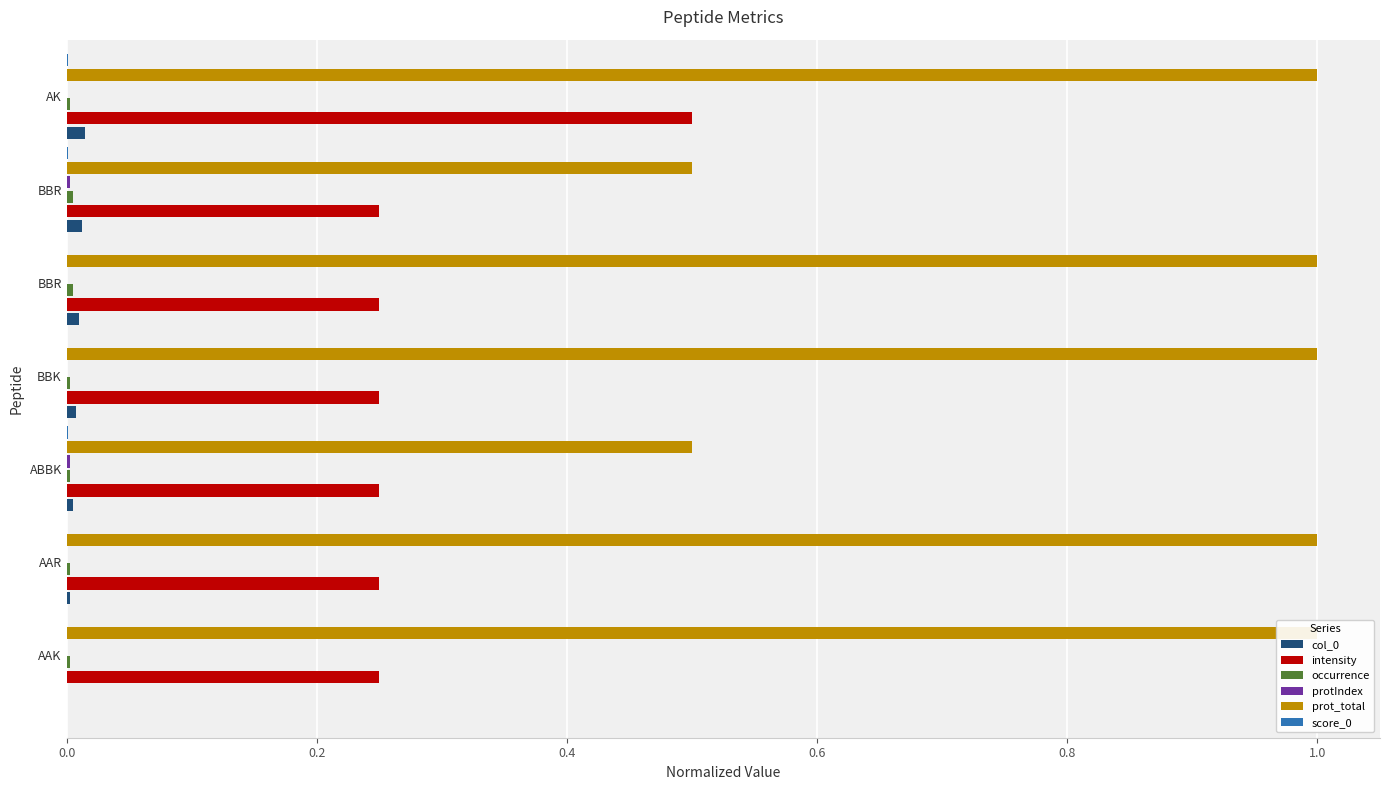

Reading left to right, list all the values displayed in this chart.

col_0: 0.0	0.0	0.0	0.0	0.0	0.0	0.0
intensity: 0.2	0.2	0.2	0.2	0.2	0.2	0.5
occurrence: 0.0	0.0	0.0	0.0	0.0	0.0	0.0
protIndex: 0.0	0.0	0.0	0.0	0.0	0.0	0.0
prot_total: 1.0	1.0	0.5	1.0	1.0	0.5	1.0
score_0: 0.0	0.0	0.0	0.0	0.0	0.0	0.0